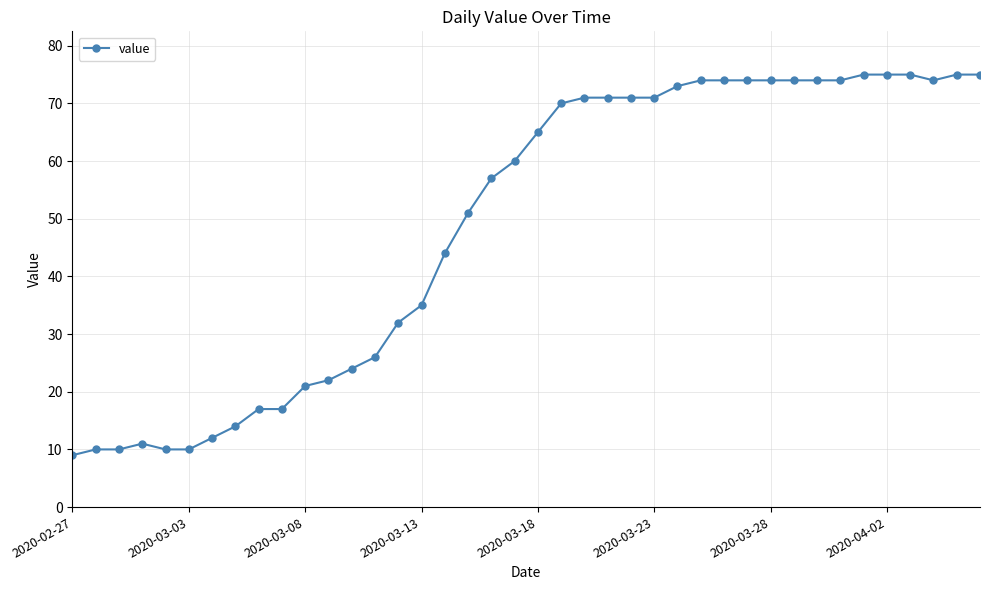

What is the value of the 33rd point from the left?

74